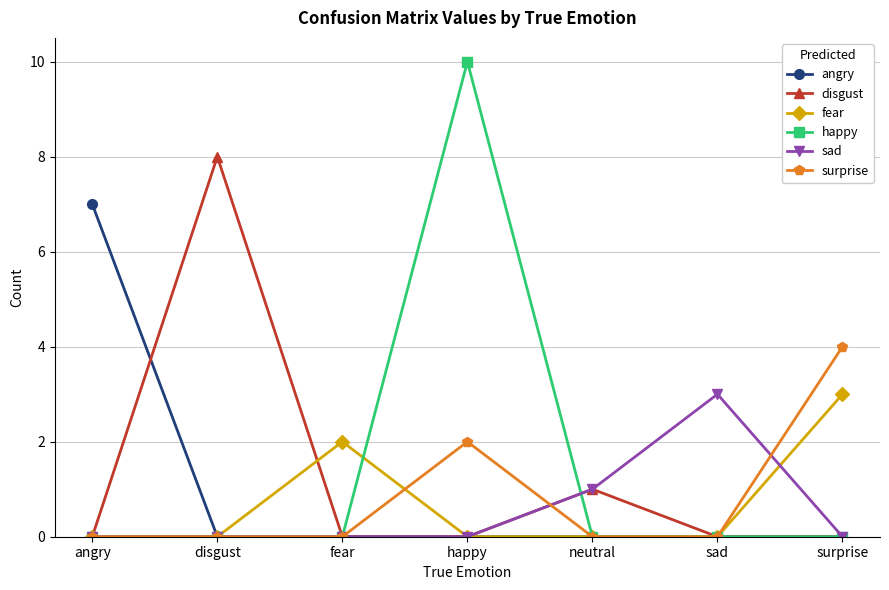

At which label is sad closest to 1?

neutral